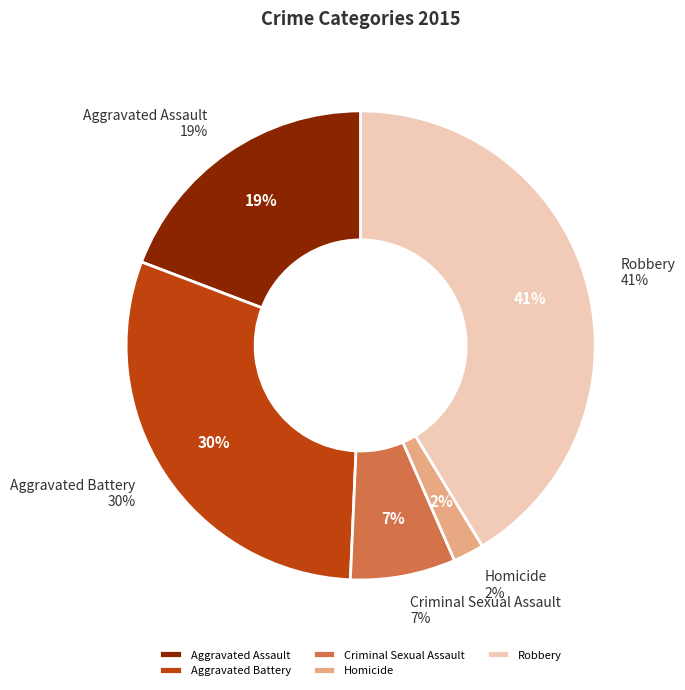

Rank the categories by value from highest to lowest.

Robbery, Aggravated Battery, Aggravated Assault, Criminal Sexual Assault, Homicide